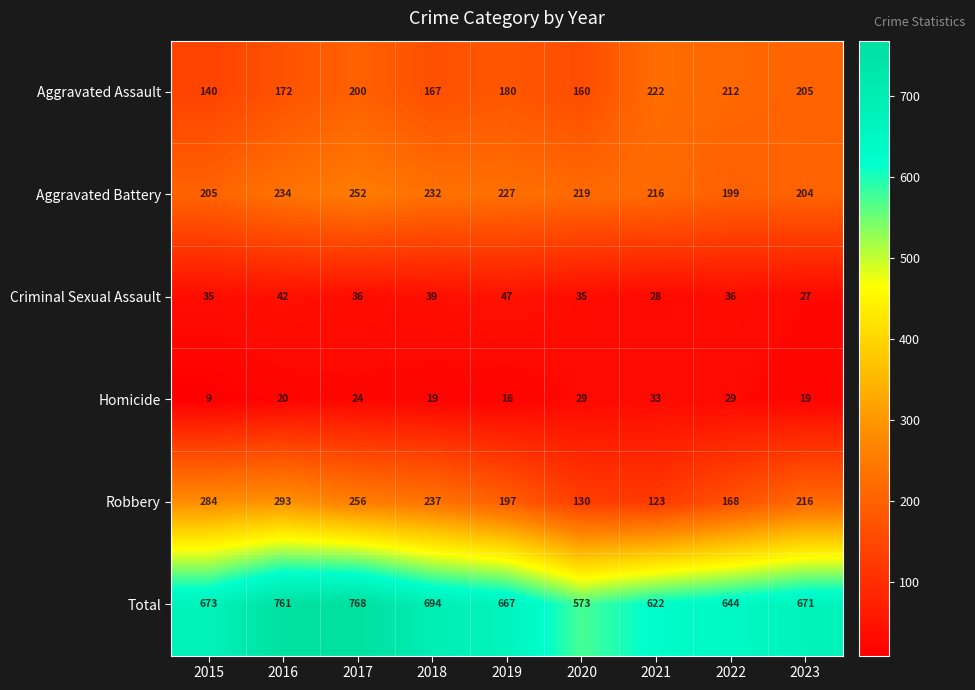

What is the difference between the highest and lowest values at 2021?

594